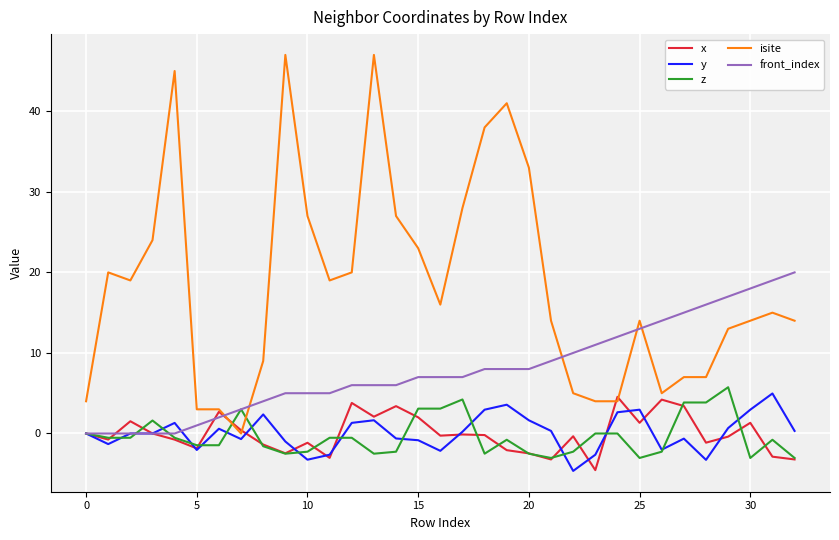

Which series has the largest range (max minus min)?

isite